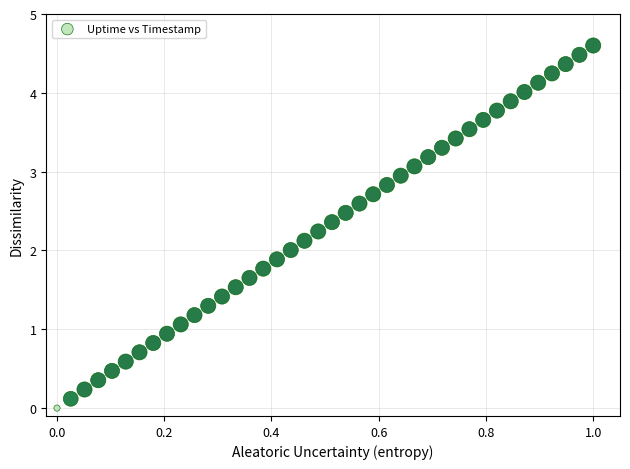

What is the range of Y values (max minus min)?

4.6